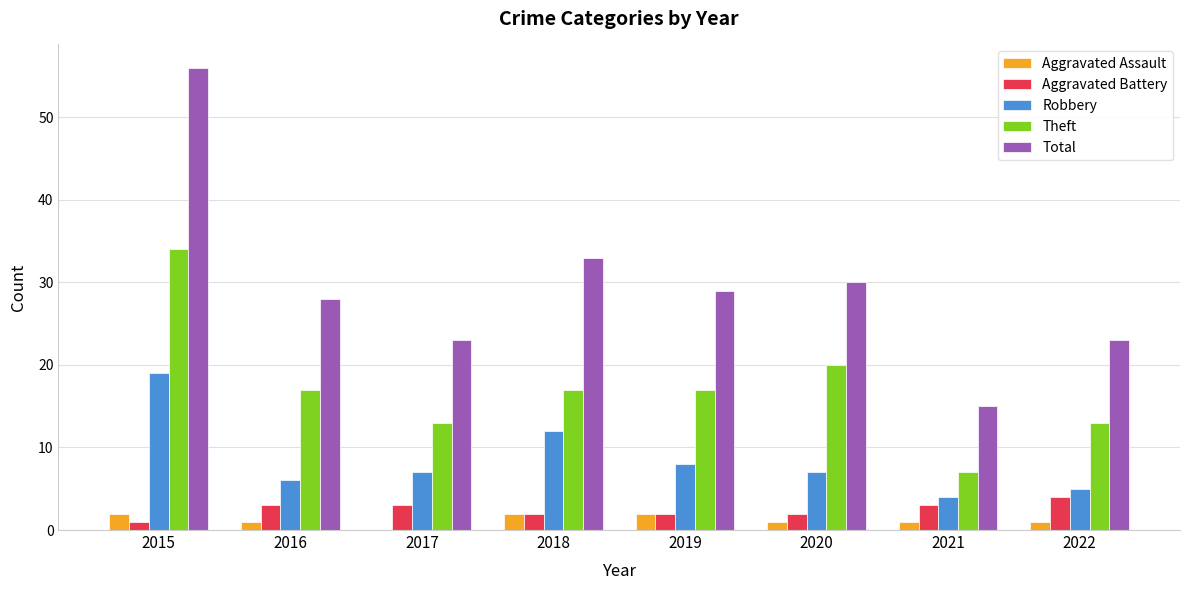

Where is Total nearest to the value 35?

2018